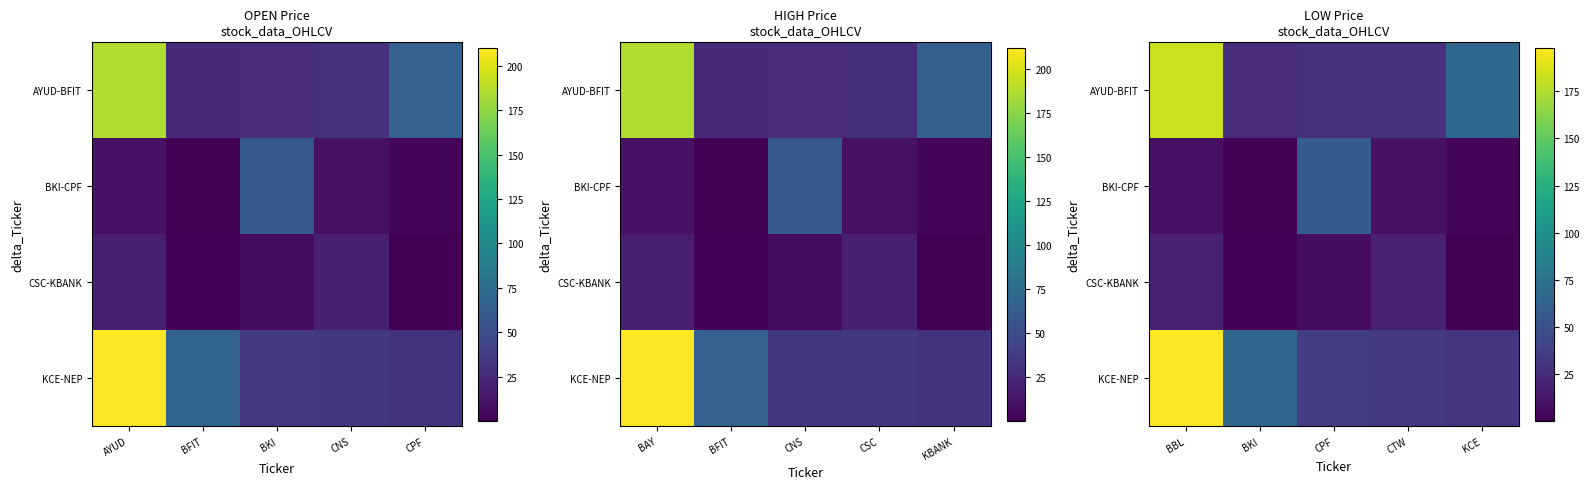

Which series has the widest spread of values?

KCE-NEP